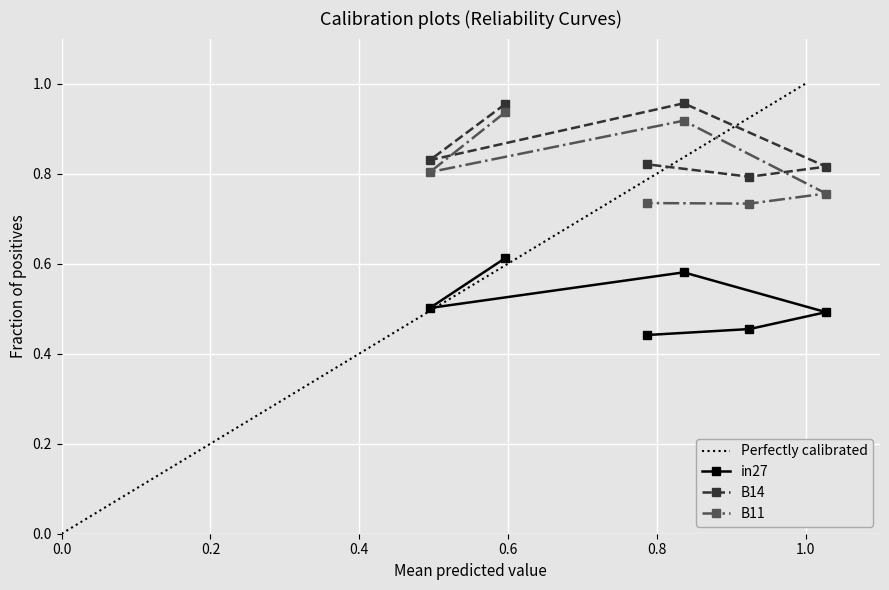

How many lines are shown in the chart?

3